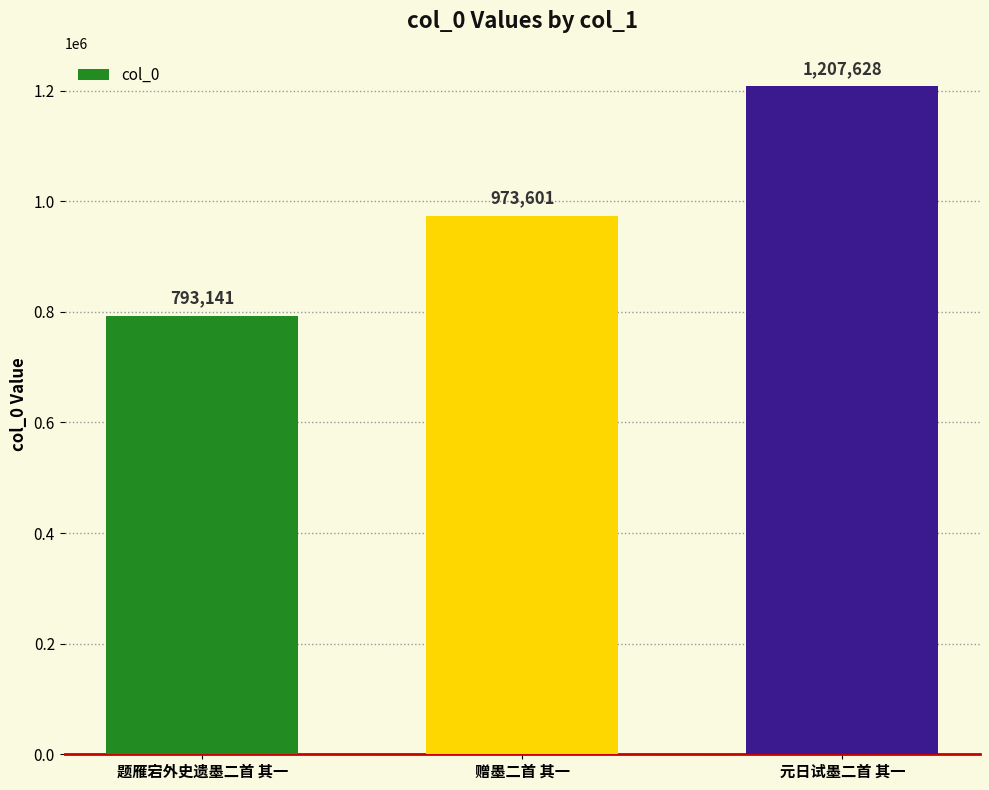

What is the label of the 2nd bar from the right?

赠墨二首 其一